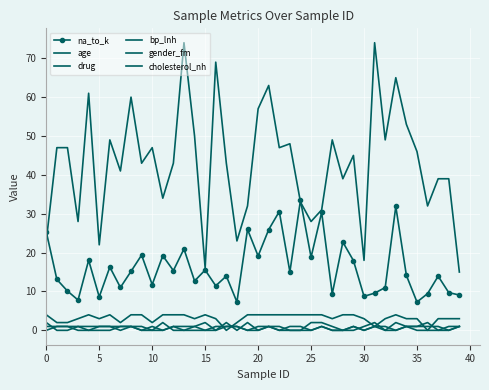

Which series has the largest range (max minus min)?

age